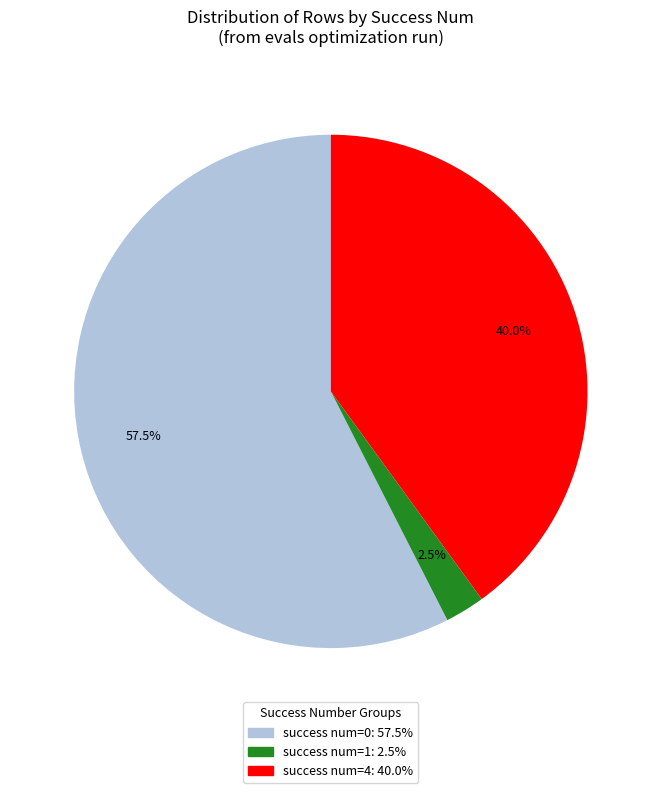

Does any single category account for the majority?

Yes